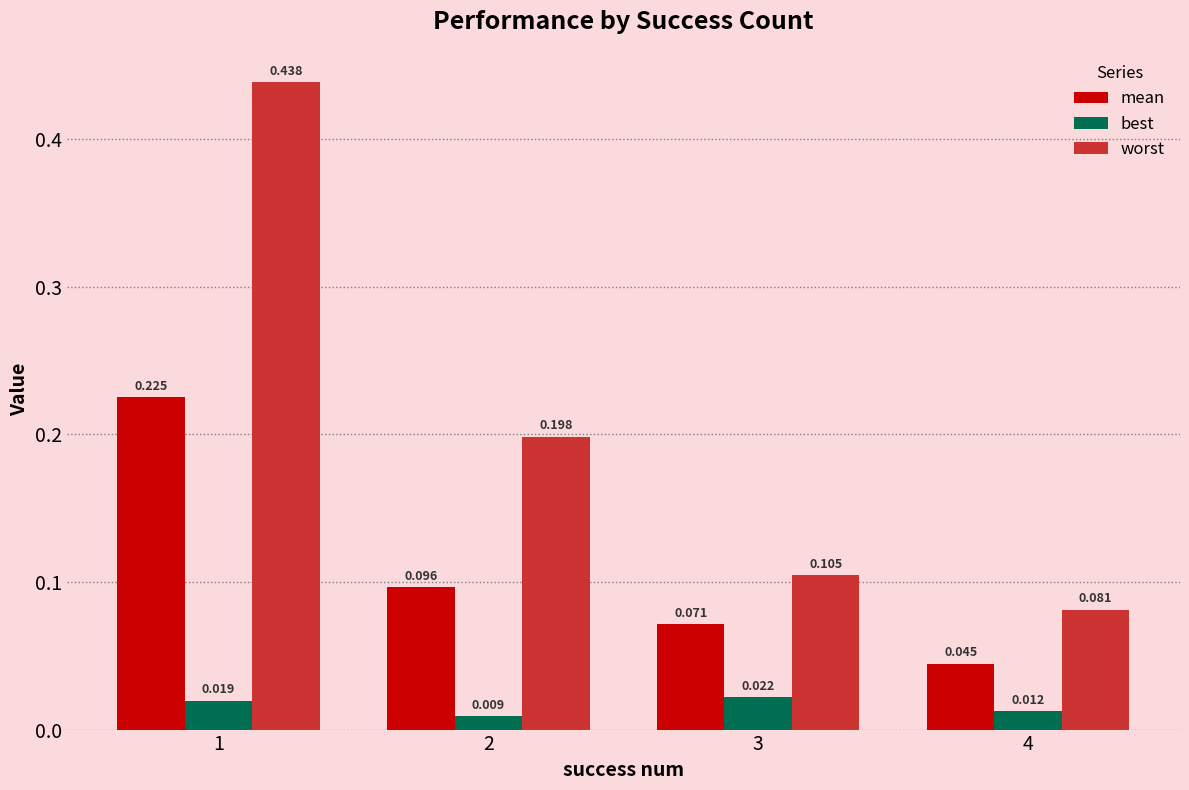

List the labels in order of worst value, smallest first.

4, 3, 2, 1